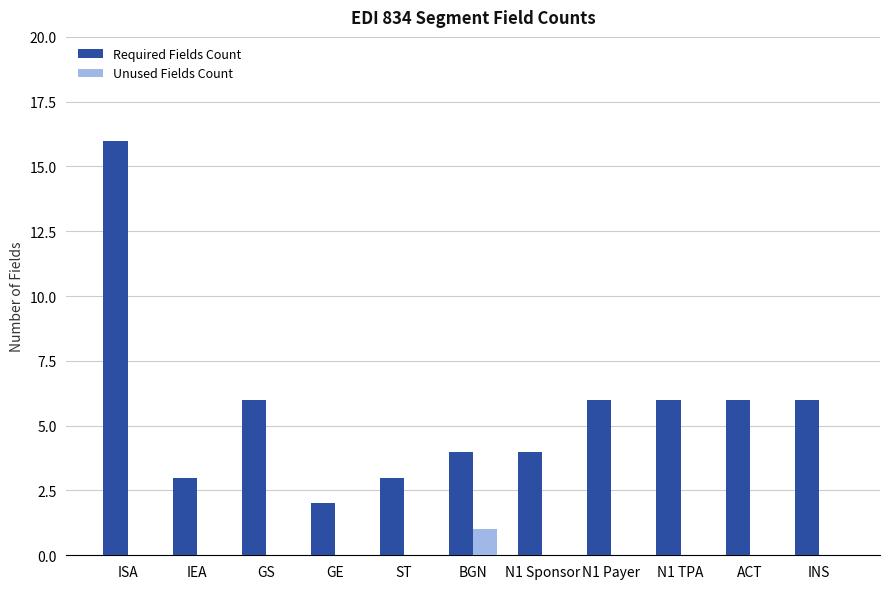

At which category is the sum across all series the highest?

ISA